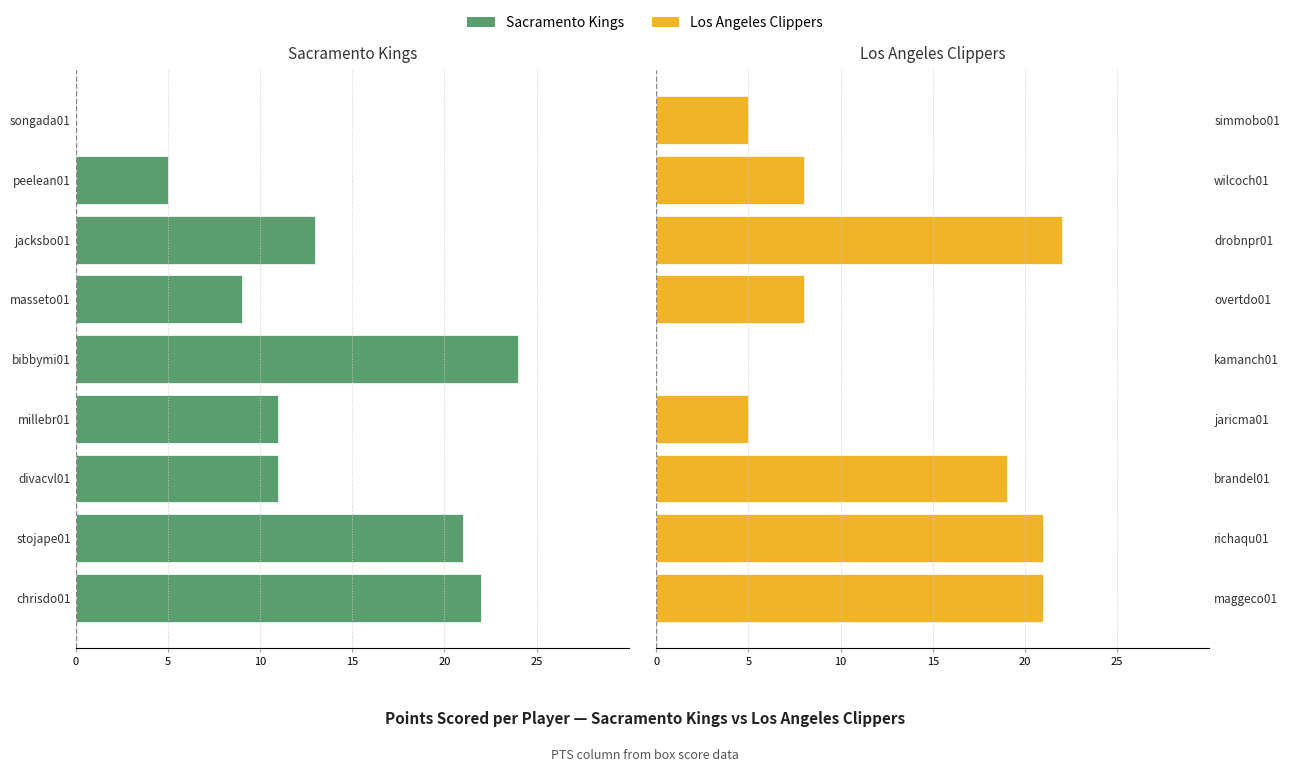

How many values in Los Angeles Clippers are above zero?

8